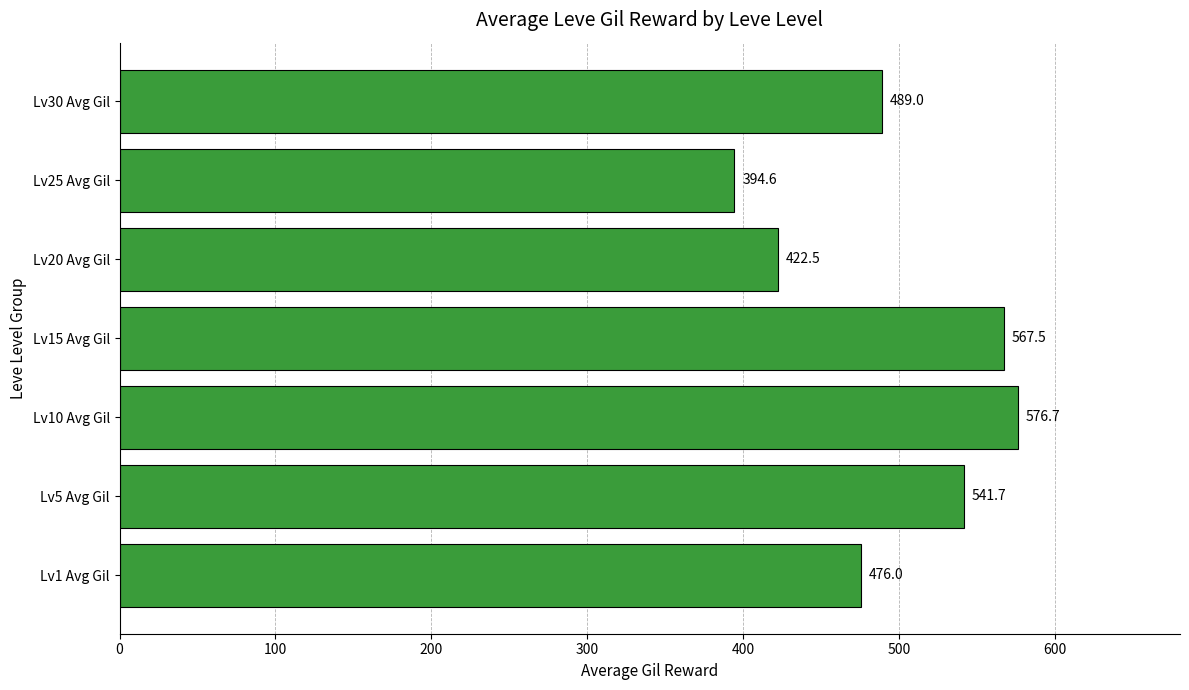

Reading bottom to top, list all the values displayed in this chart.

Lv1 Avg Gil=476.0	Lv5 Avg Gil=541.7	Lv10 Avg Gil=576.7	Lv15 Avg Gil=567.5	Lv20 Avg Gil=422.5	Lv25 Avg Gil=394.6	Lv30 Avg Gil=489.0